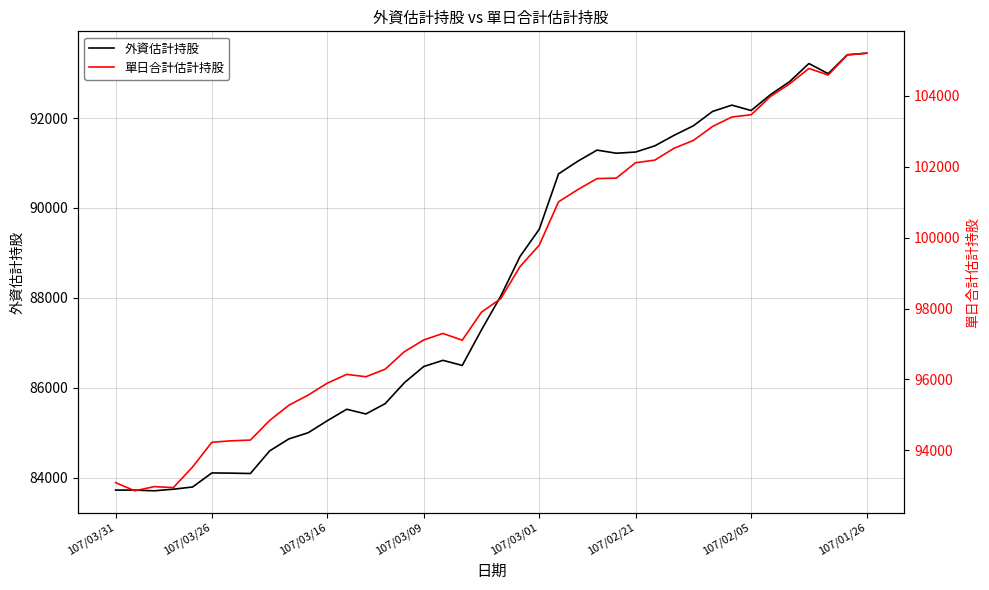

How many lines are shown in the chart?

2